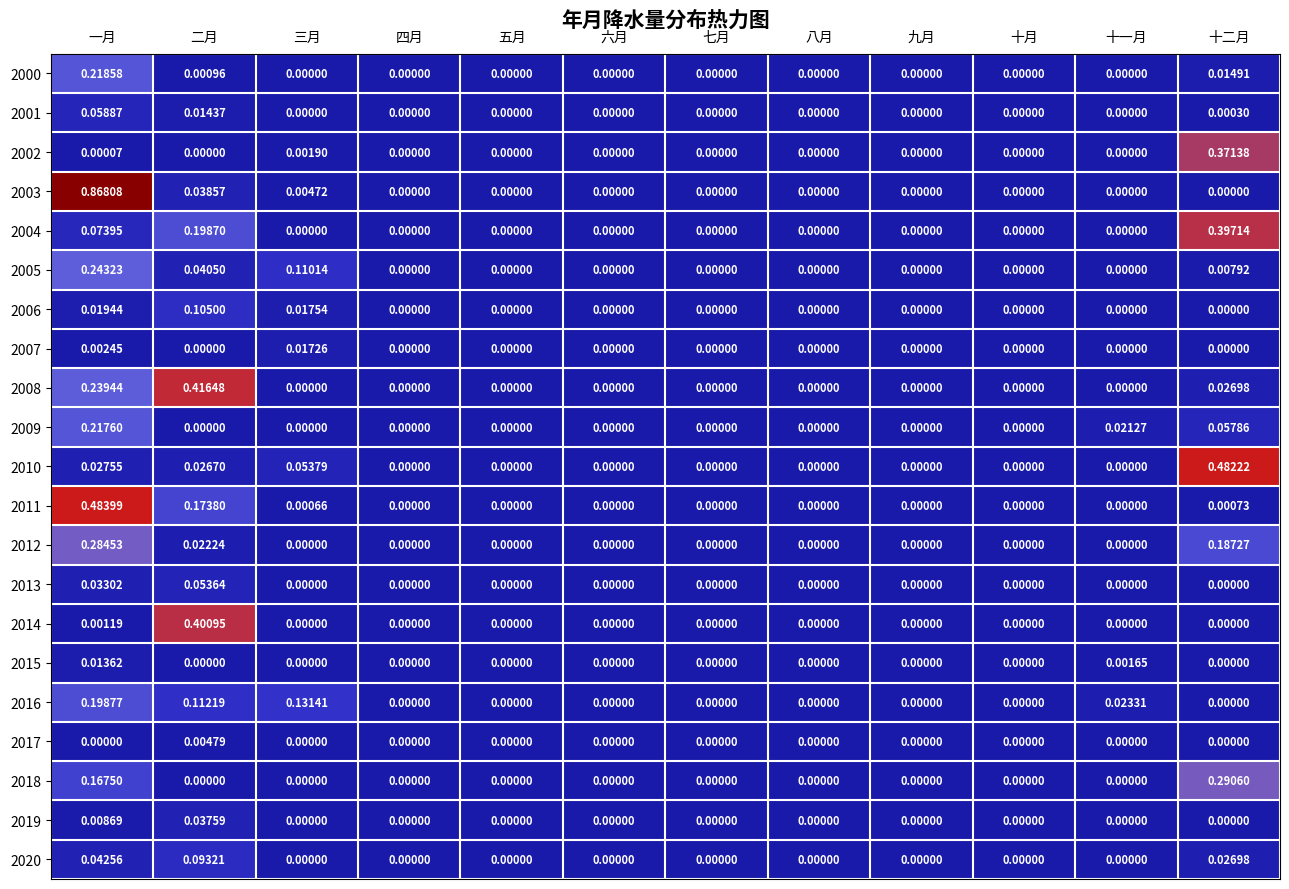

Which category has the highest value in the 2016 series?

一月